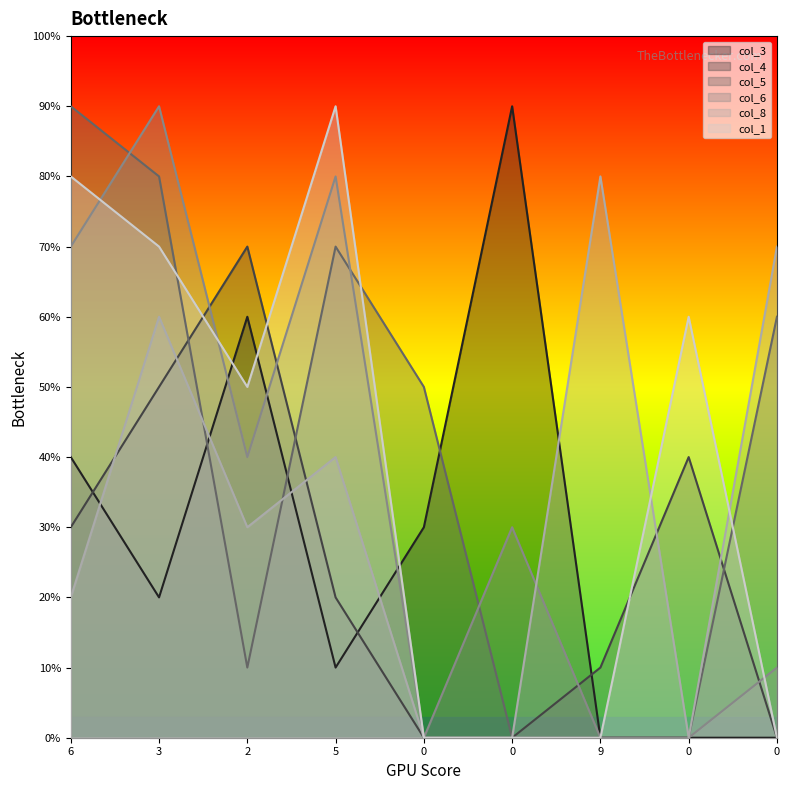

Where do col_8 and col_3 first cross each other?

6 and 3